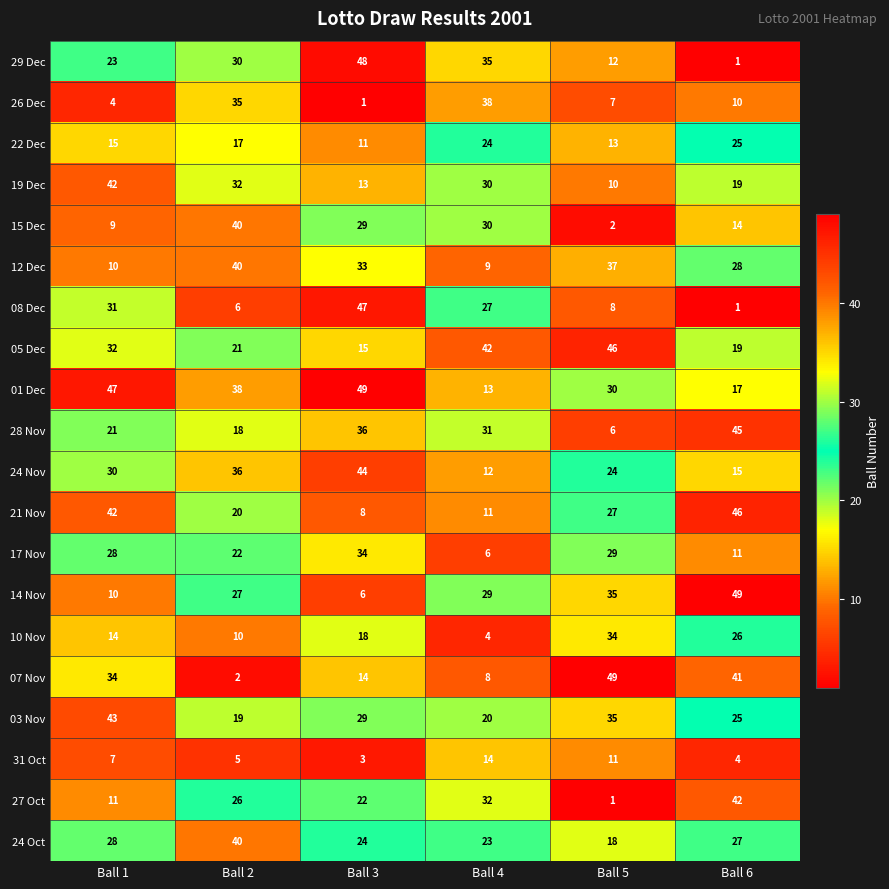

What is the smallest value displayed?

1